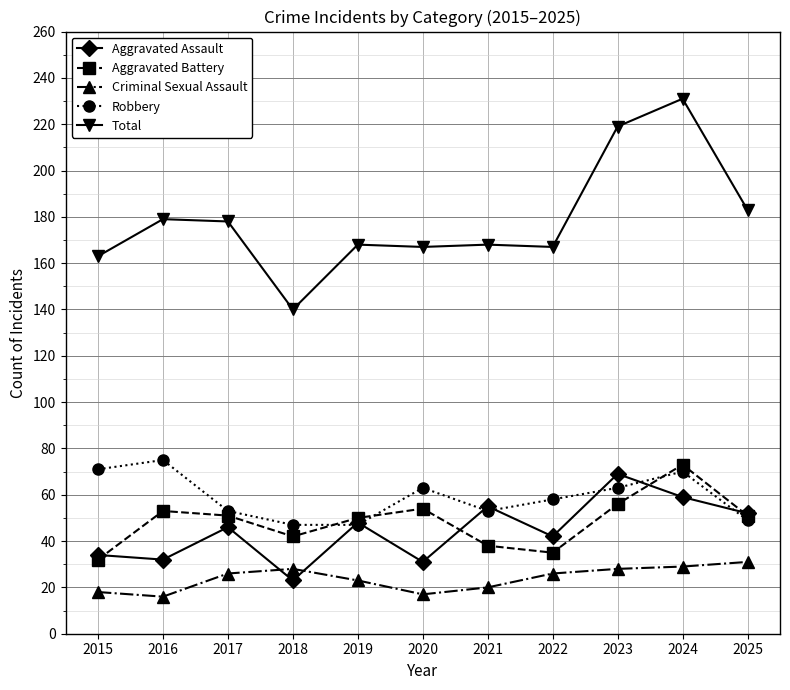

Read the Criminal Sexual Assault value at 2019.

23